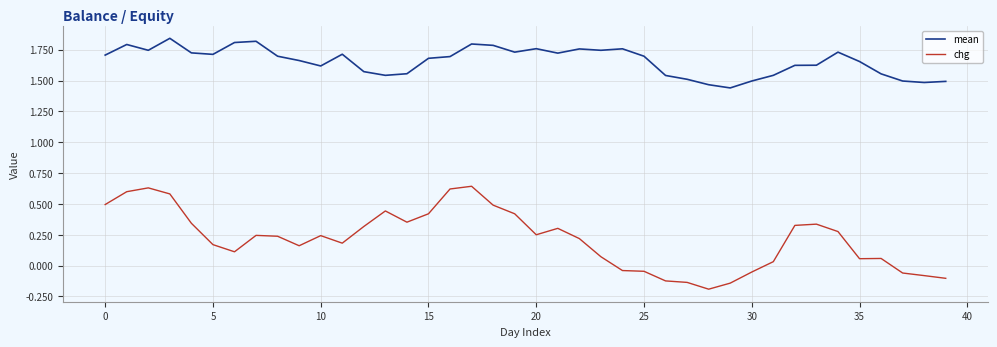

What are all the series names shown in the legend?

mean, chg